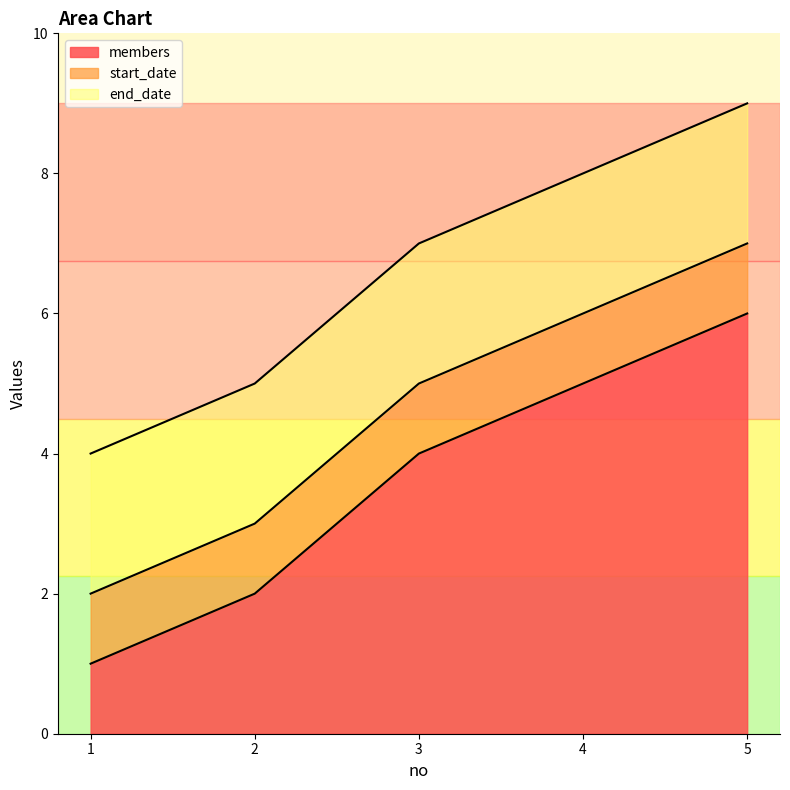

What is the maximum value for start_date?

1